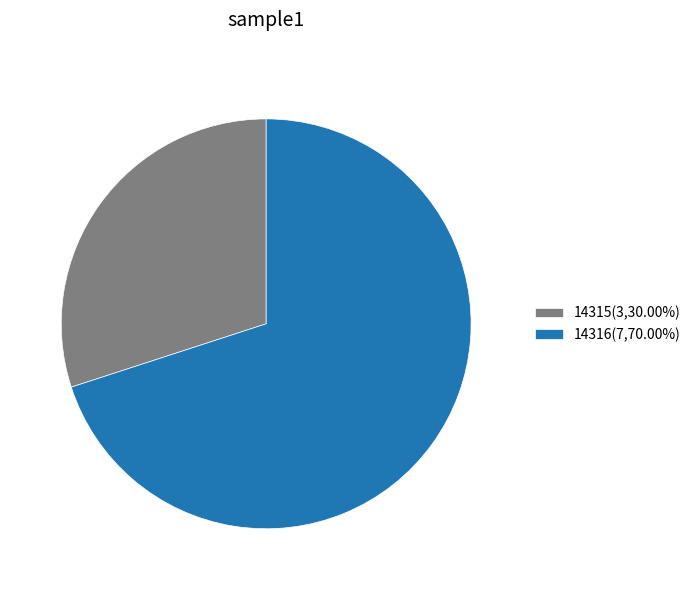

What is the ratio of the value at 14315(3,30.00%) to the value at 14316(7,70.00%)?

0.4